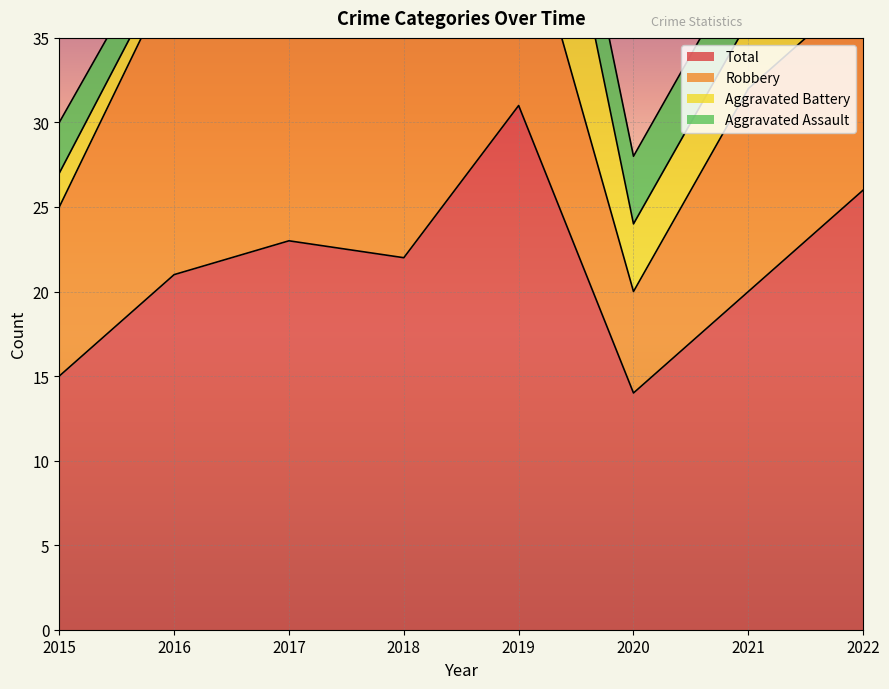

List the series in order of their peak value, lowest first.

Aggravated Assault, Aggravated Battery, Robbery, Total